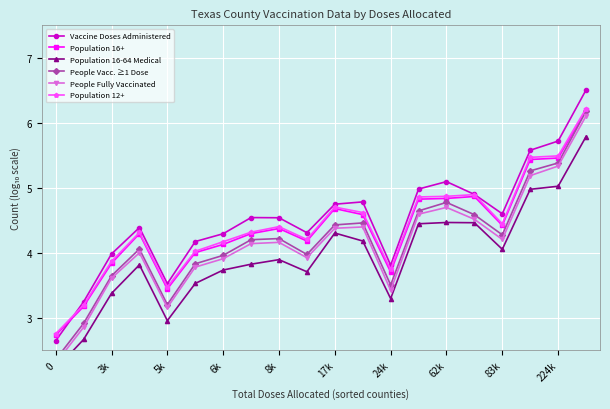

Is it true that Vaccine Doses Administered equals 1.8 at 8k?

False